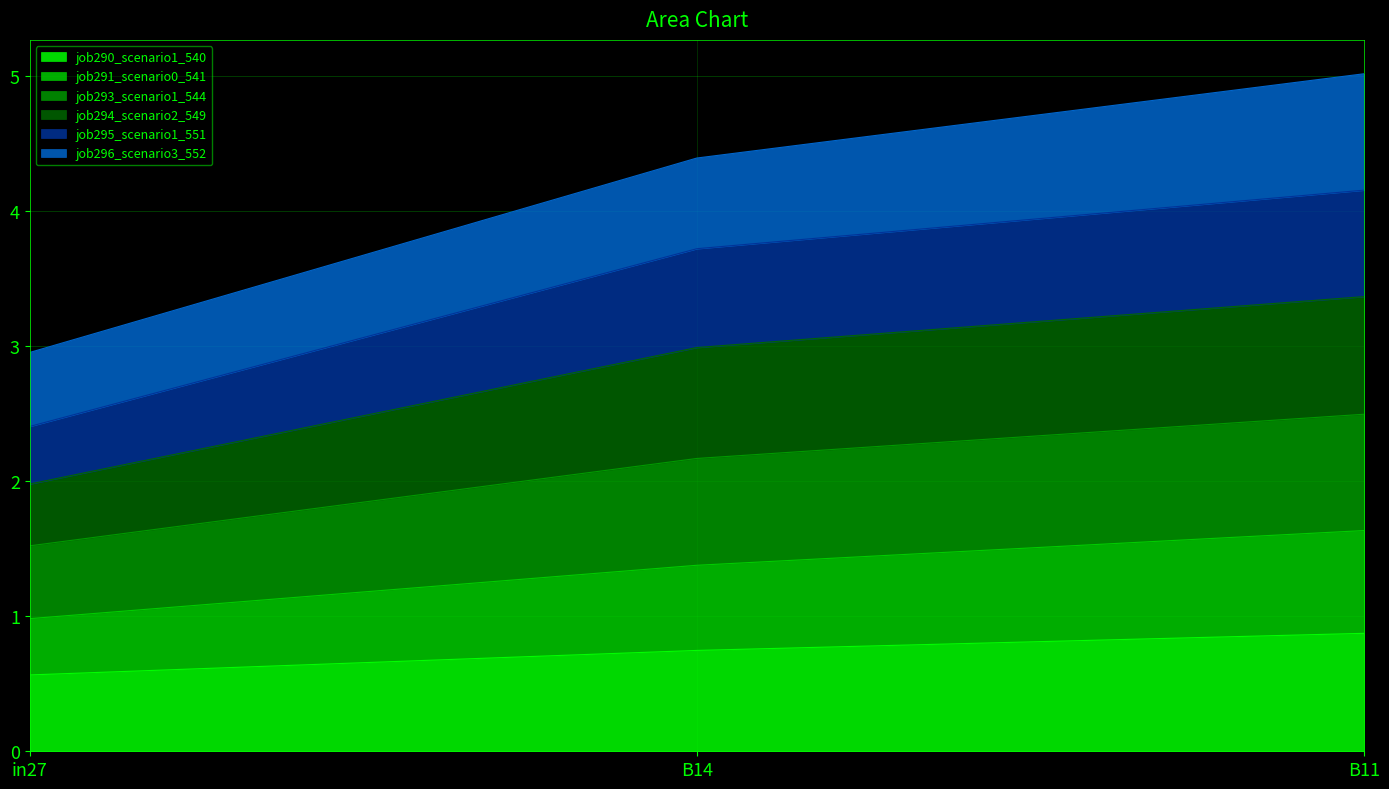

At how many categories does at least one series exceed 2?

3